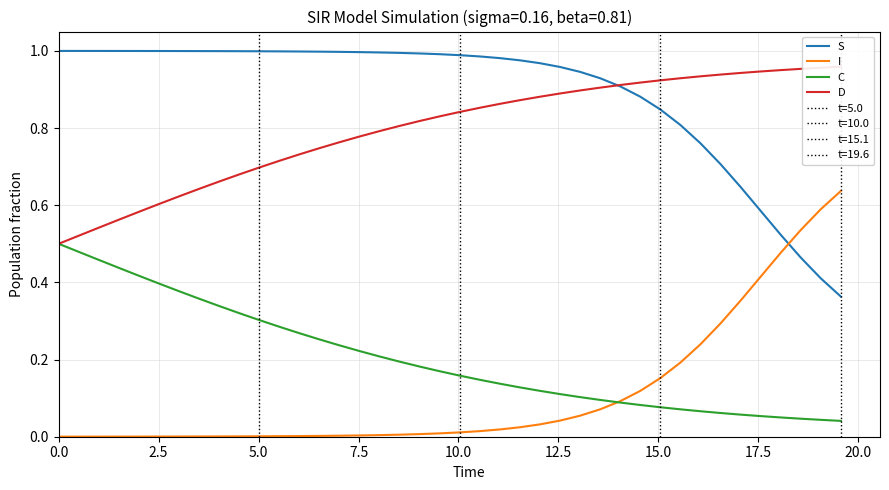

How many times do D and S cross each other?

1